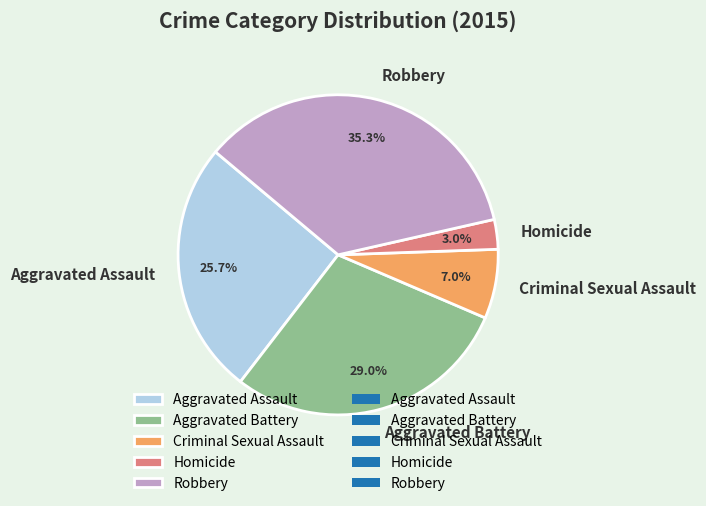

Which category has the biggest portion of the pie?

Robbery